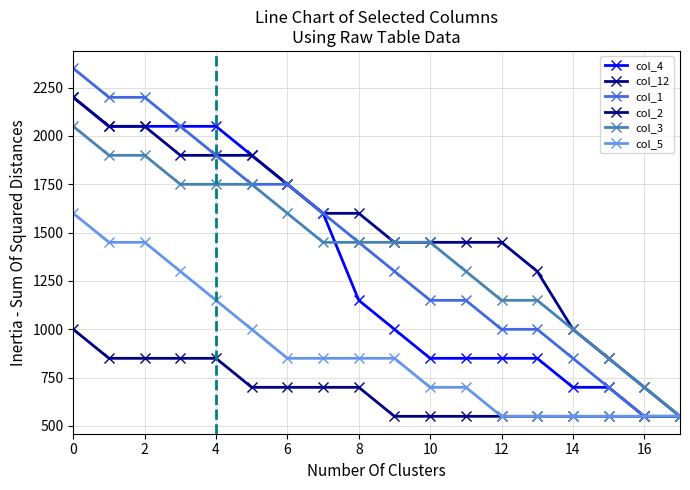

True or false: col_2 and col_5 intersect in this chart.

False